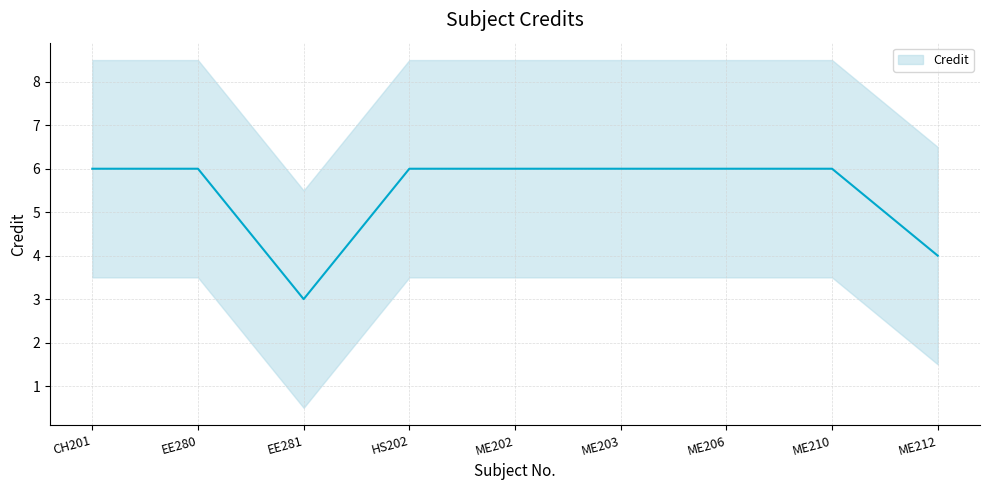

Rank the categories by value from highest to lowest.

CH201, EE280, HS202, ME202, ME203, ME206, ME210, ME212, EE281